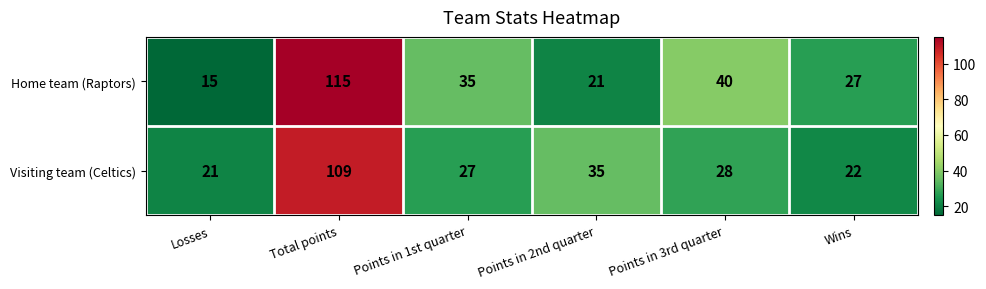

At which category is the sum across all series the highest?

Total points